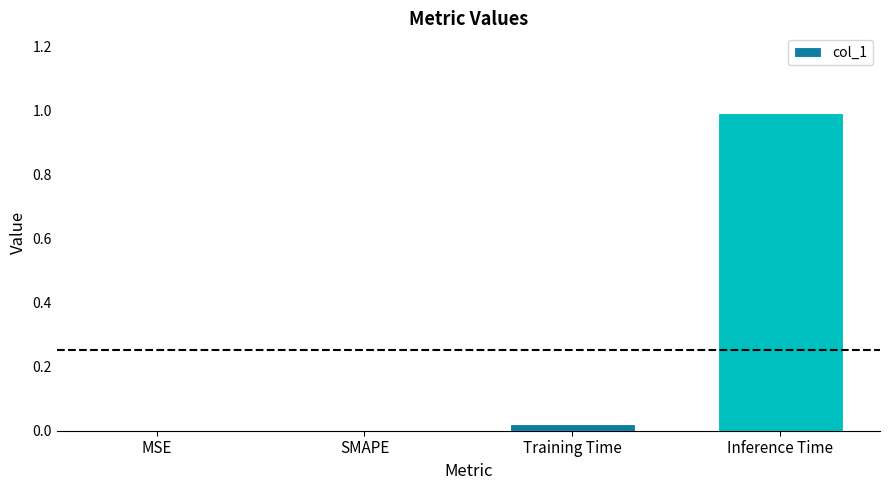

What is the sum of the values at Inference Time and SMAPE?

1.0